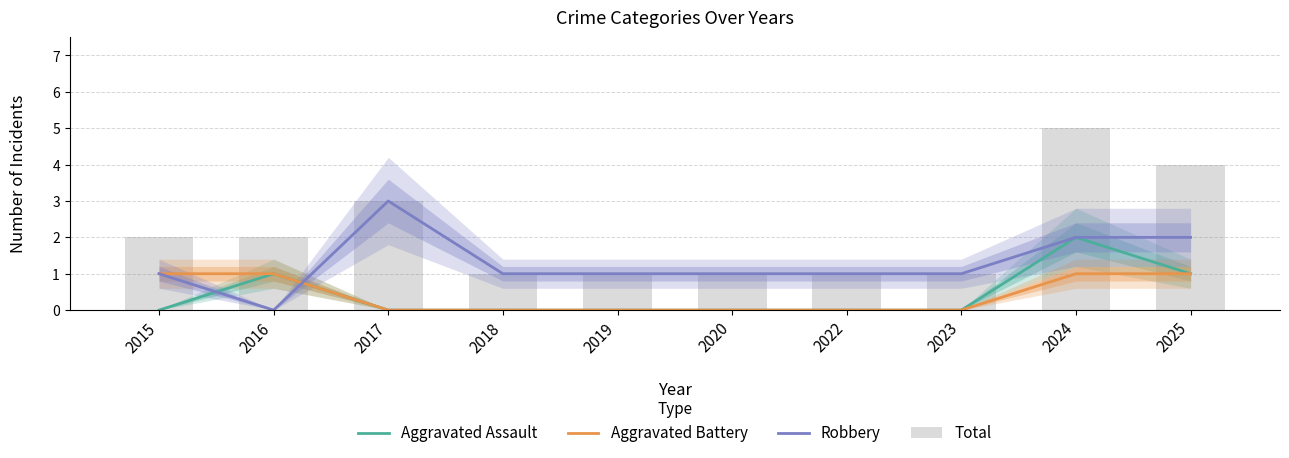

True or false: Robbery has a value of 3 at 2024.

False